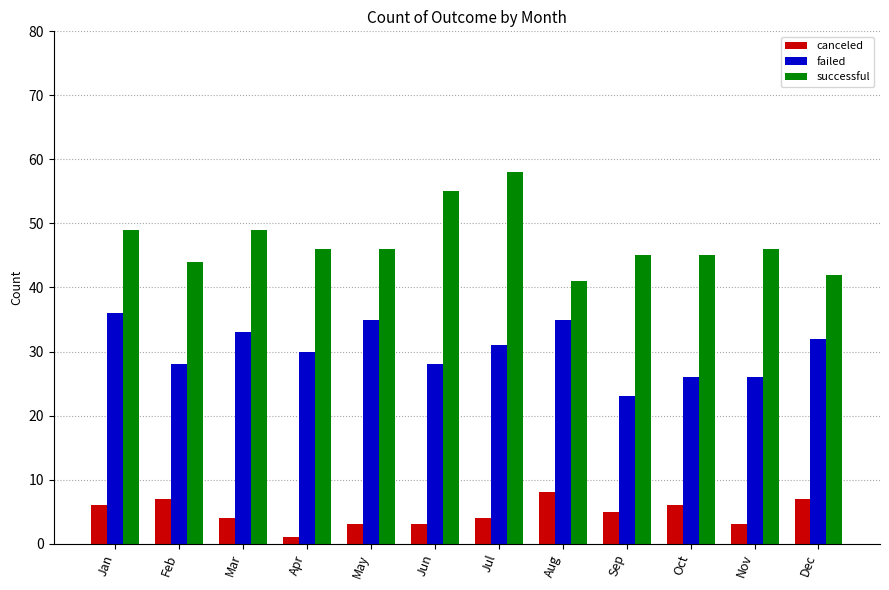

Reading left to right, list all the values displayed in this chart.

canceled: 6	7	4	1	3	3	4	8	5	6	3	7
failed: 36	28	33	30	35	28	31	35	23	26	26	32
successful: 49	44	49	46	46	55	58	41	45	45	46	42